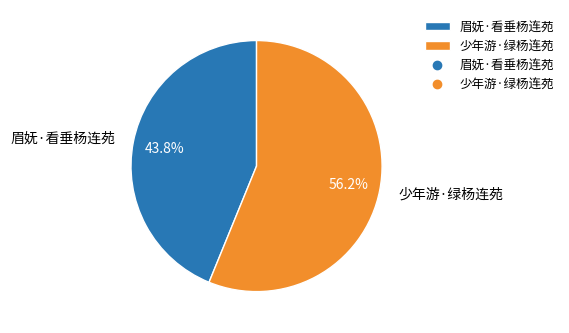

To the nearest percent, what portion does 眉妩·看垂杨连苑 represent?

44%